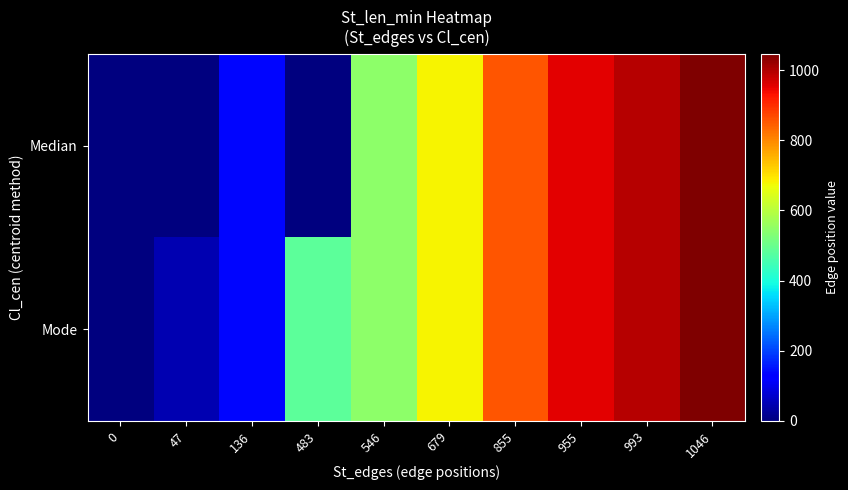

Rank the series at 0 from lowest to highest value.

Median, Mode